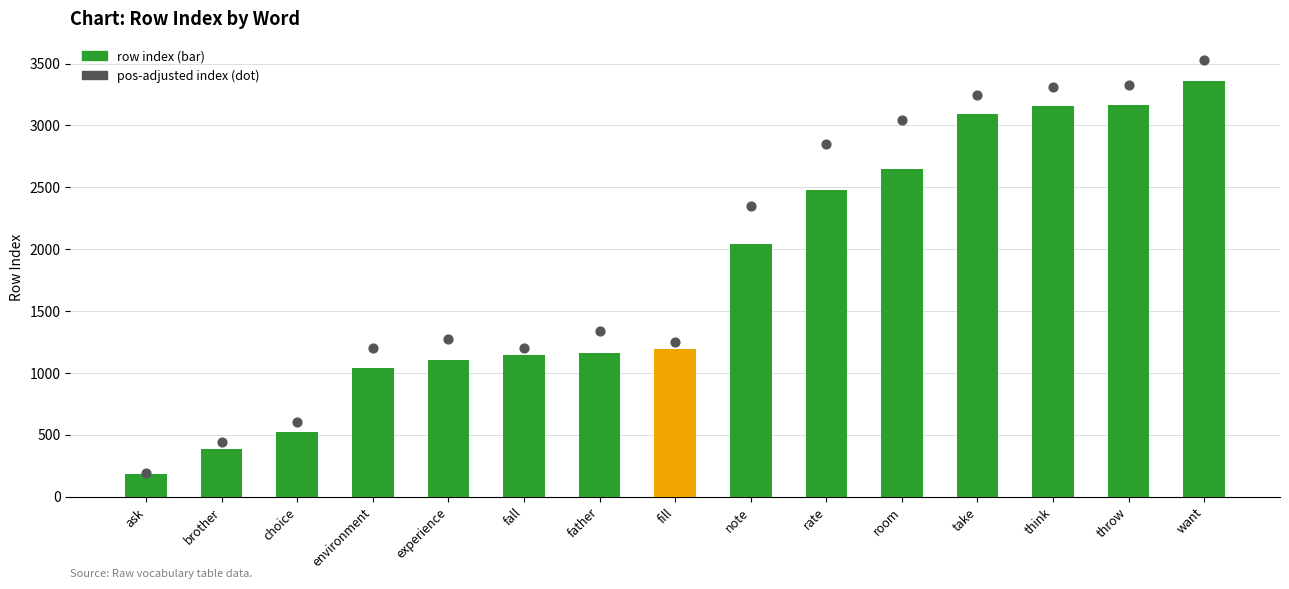

Is the value of row index (bar) at choice greater than the value of pos-adjusted index (dot) at room?

No